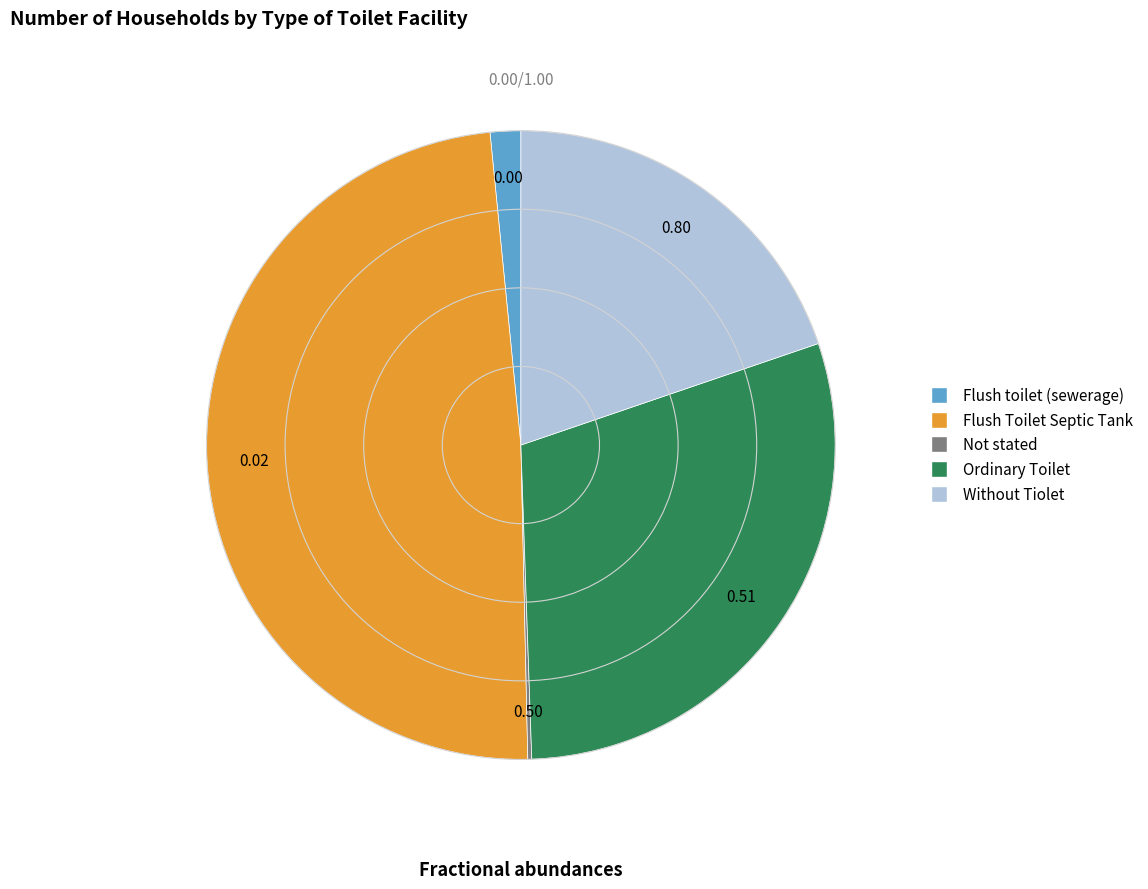

The Without Tiolet slice represents 7% of the pie. True or false?

False